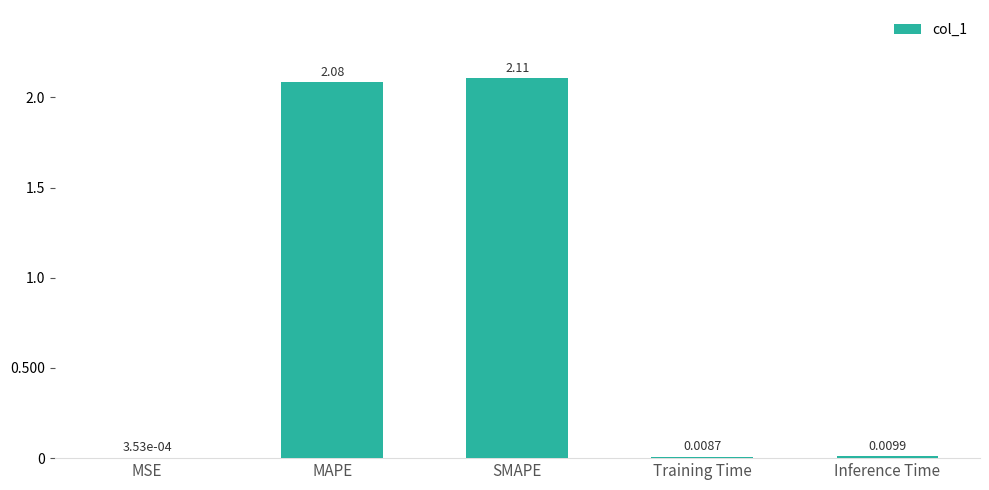

What is the sum of all values?

4.2